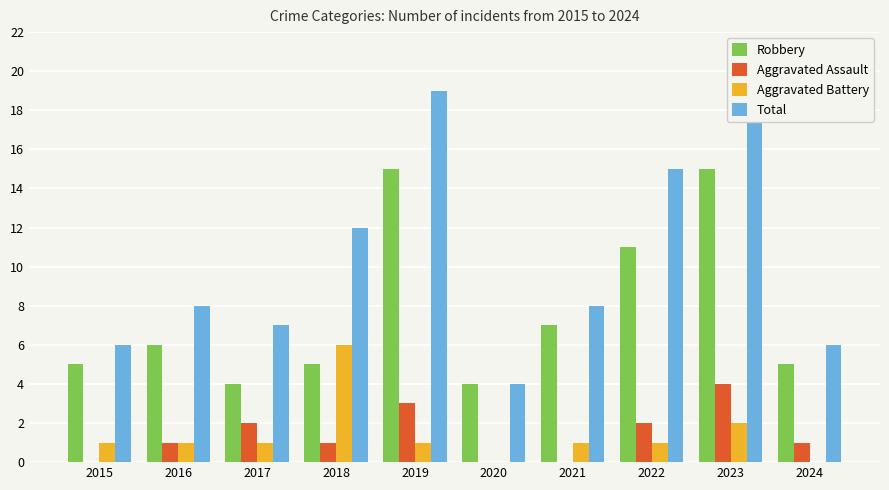

At which category is the sum across all series the highest?

2023